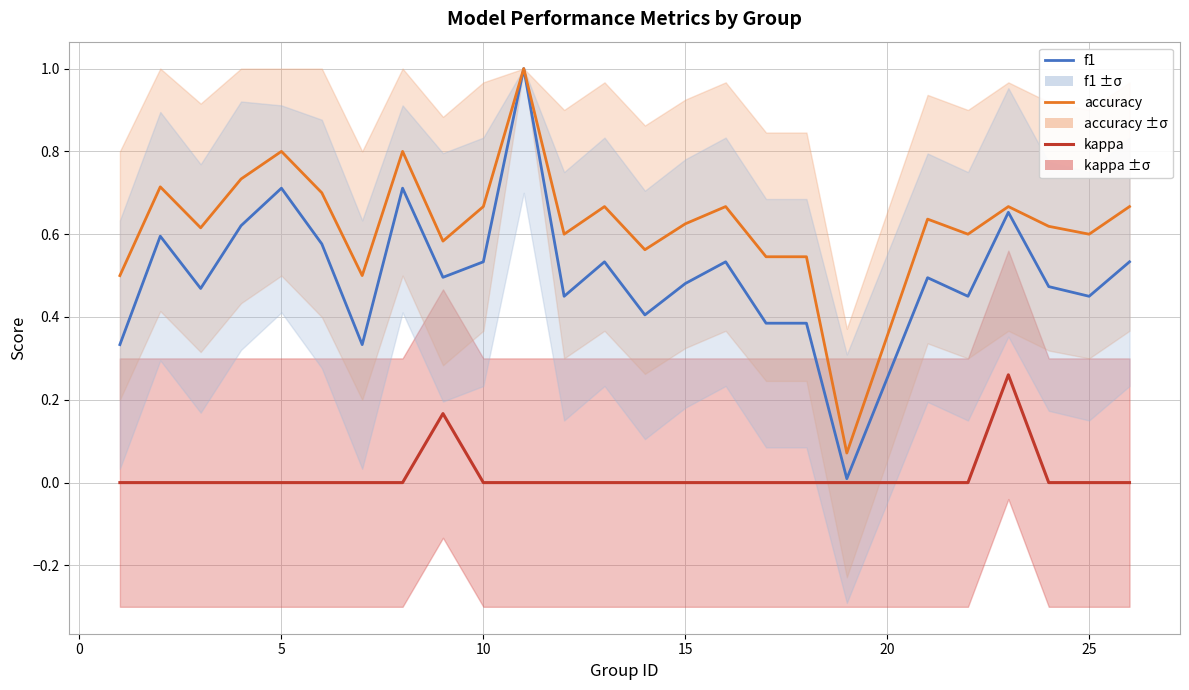

What is the sum of the f1 values at 25 and 5?

1.2